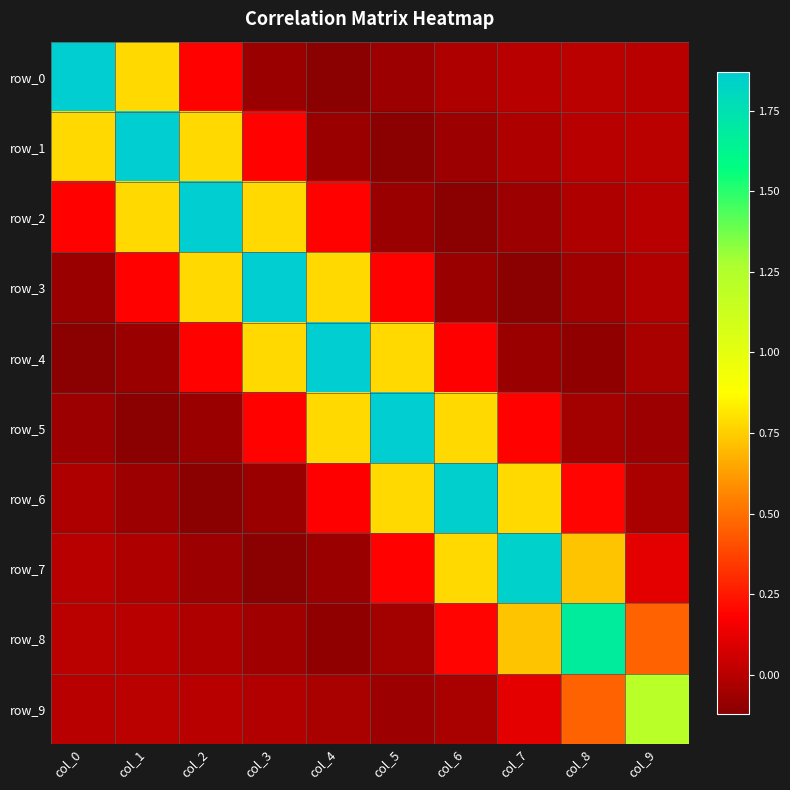

How many values in row_1 are above zero?

6